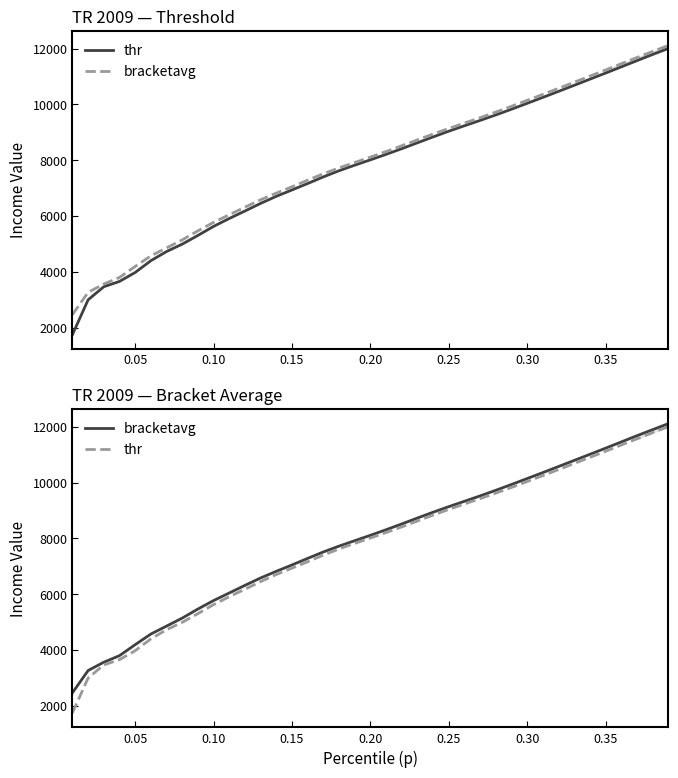

How many categories are shown in the chart?

39